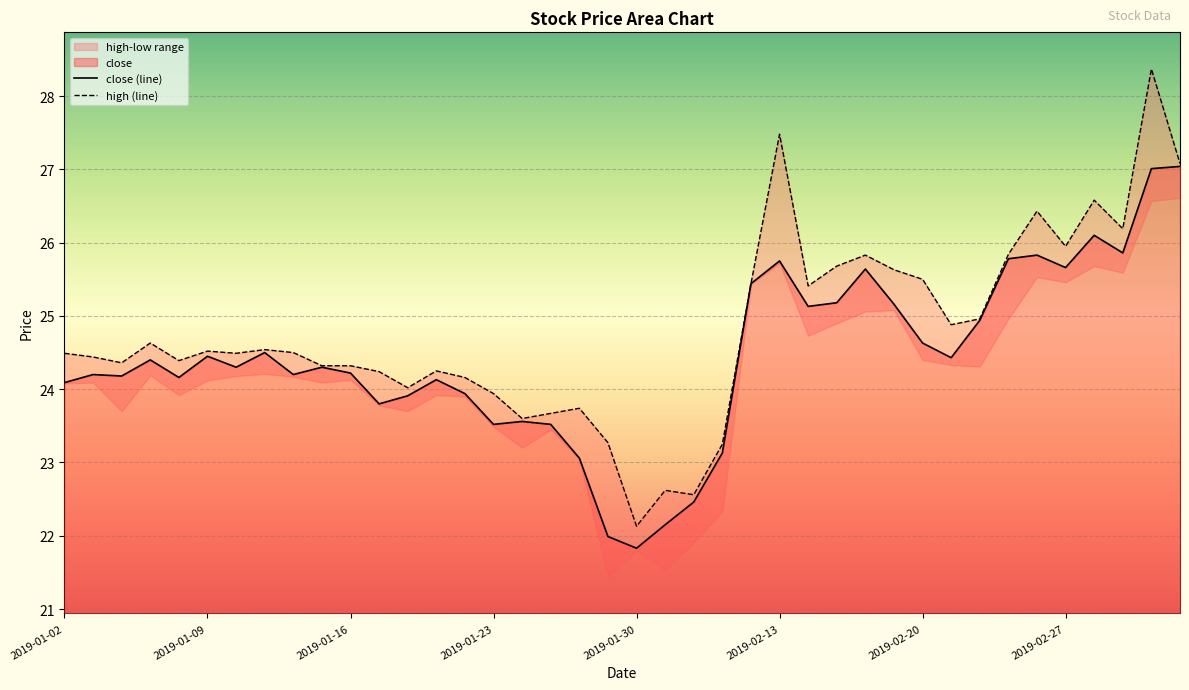

What is the average value of the close series?

24.4